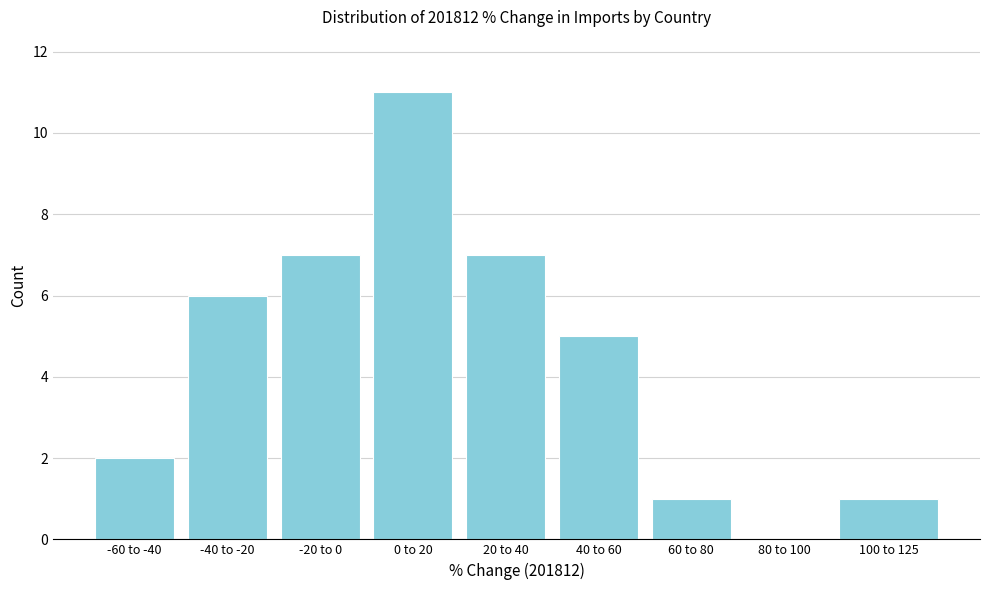

Reading left to right, transcribe all the data shown in this chart.

-60 to -40=2	-40 to -20=6	-20 to 0=7	0 to 20=11	20 to 40=7	40 to 60=5	60 to 80=1	80 to 100=0	100 to 125=1